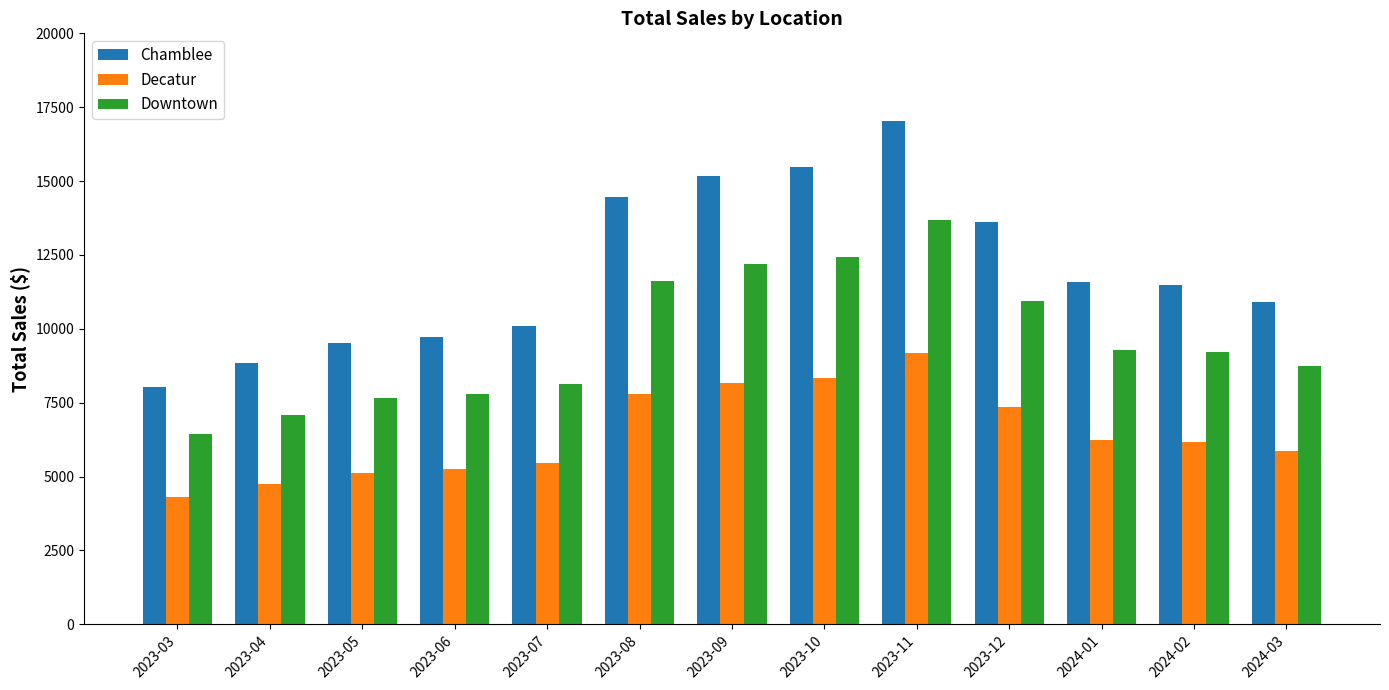

What is the highest value of the Downtown series?

13670.6